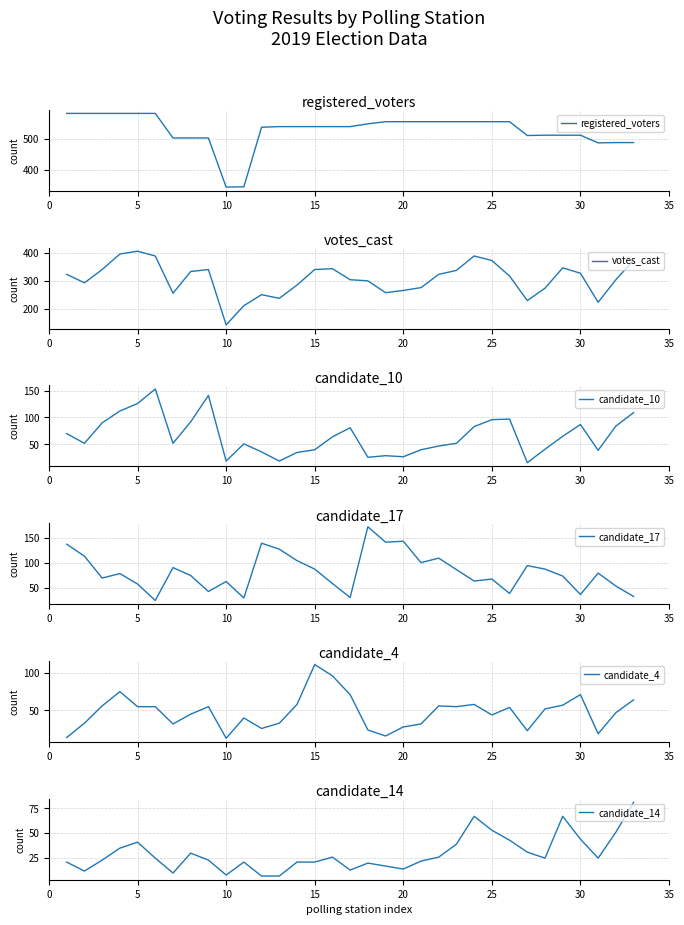

How many lines are shown in the chart?

6